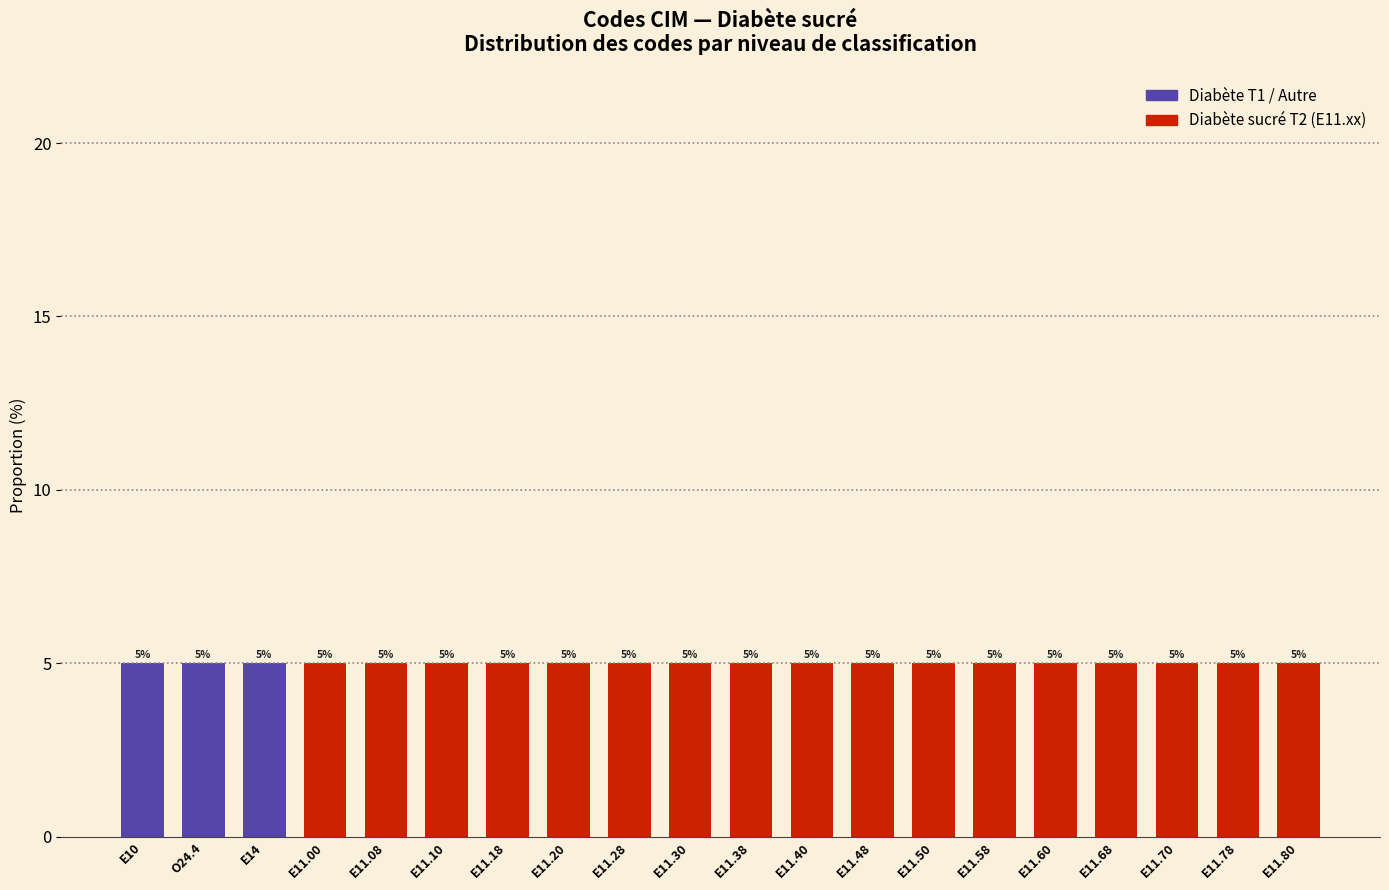

True or false: Diabète T1 / Autre has a value of 3 at E11.00.

False